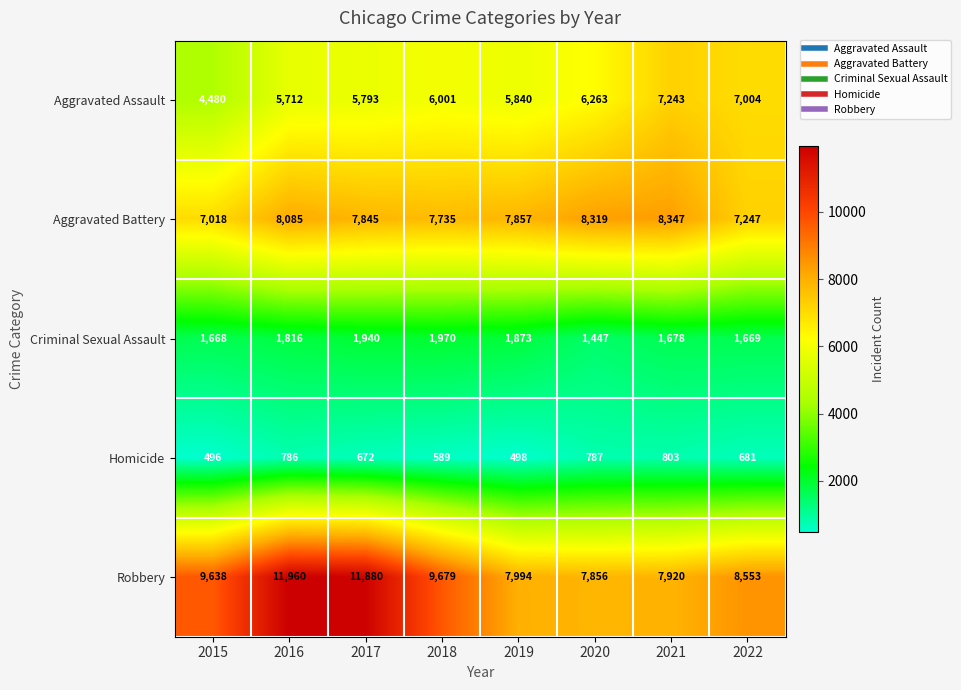

At 2020, list the series in order from largest to smallest.

Aggravated Battery, Robbery, Aggravated Assault, Criminal Sexual Assault, Homicide